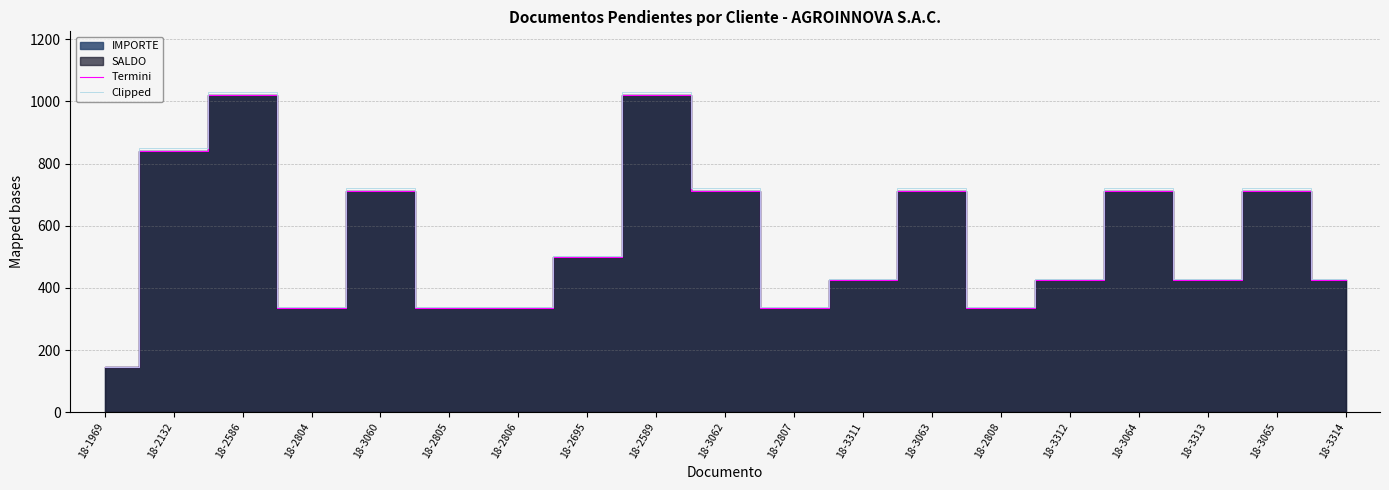

List the series in order of their overall mean, lowest first.

Termini, Clipped